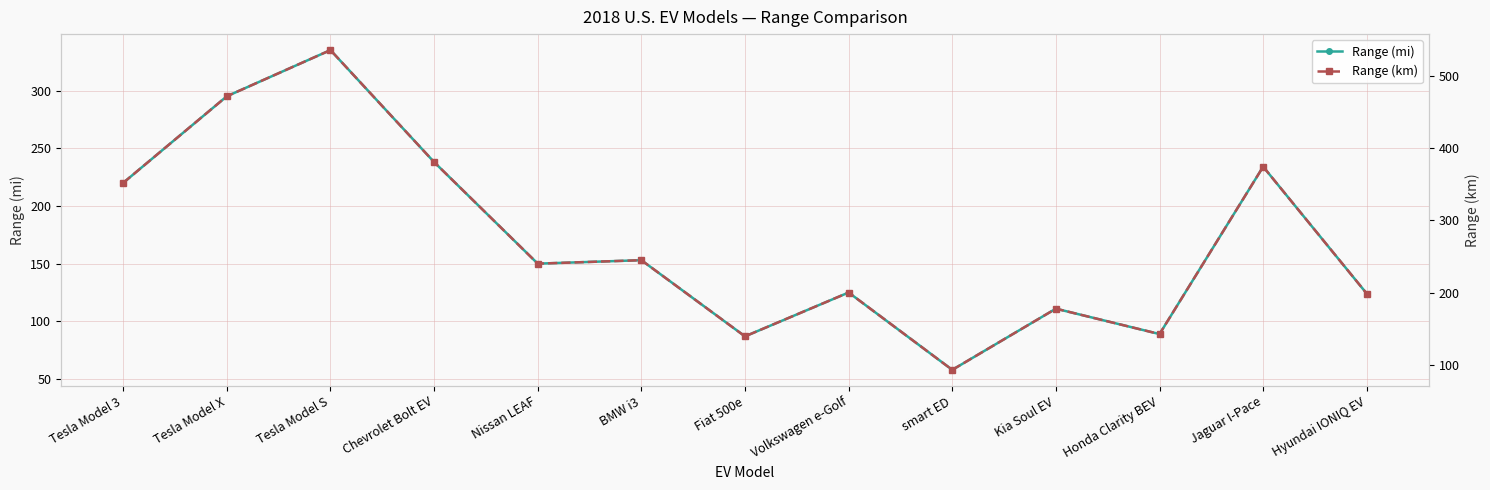

What is the sum of the Range (mi) values at BMW i3 and Fiat 500e?

240